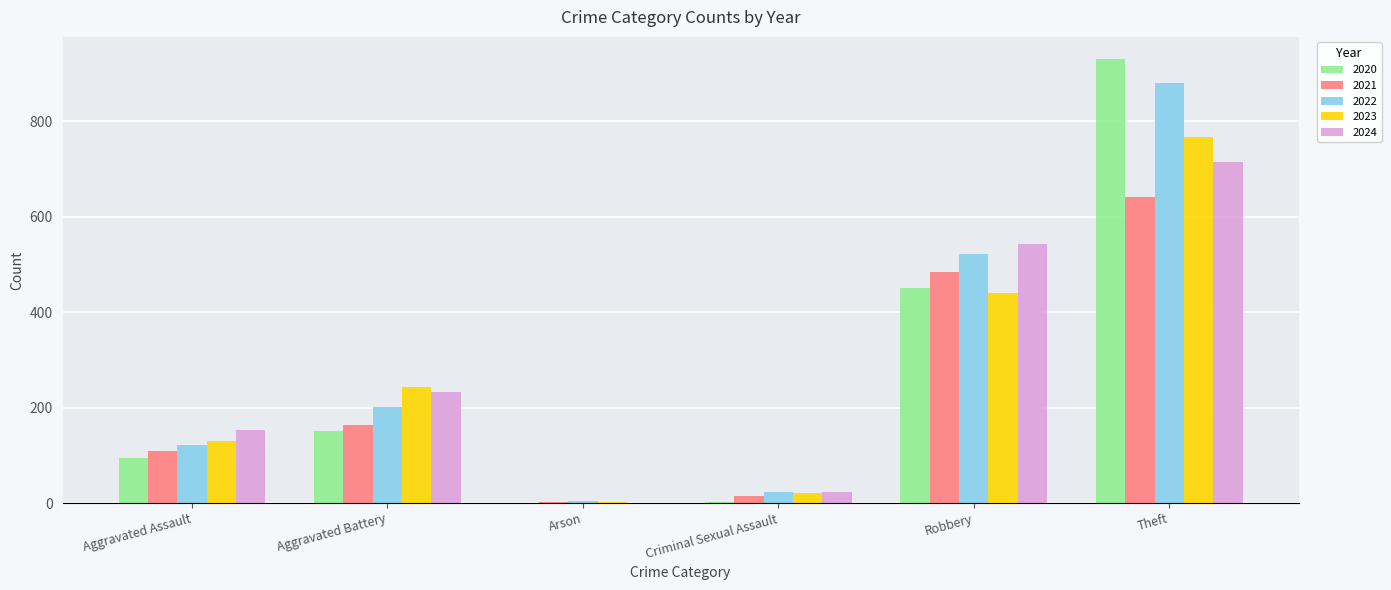

What is the maximum value shown in the chart?

930